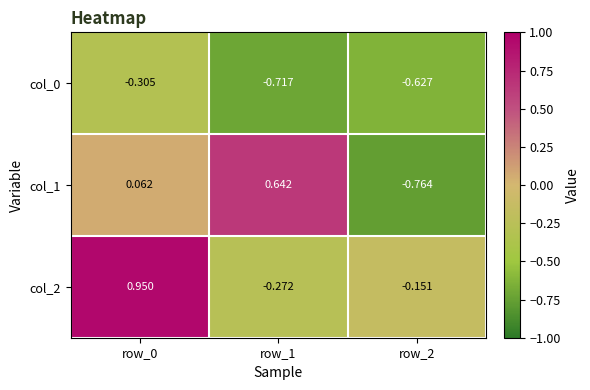

Is the value of col_0 at row_0 greater than the value of col_1 at row_0?

No